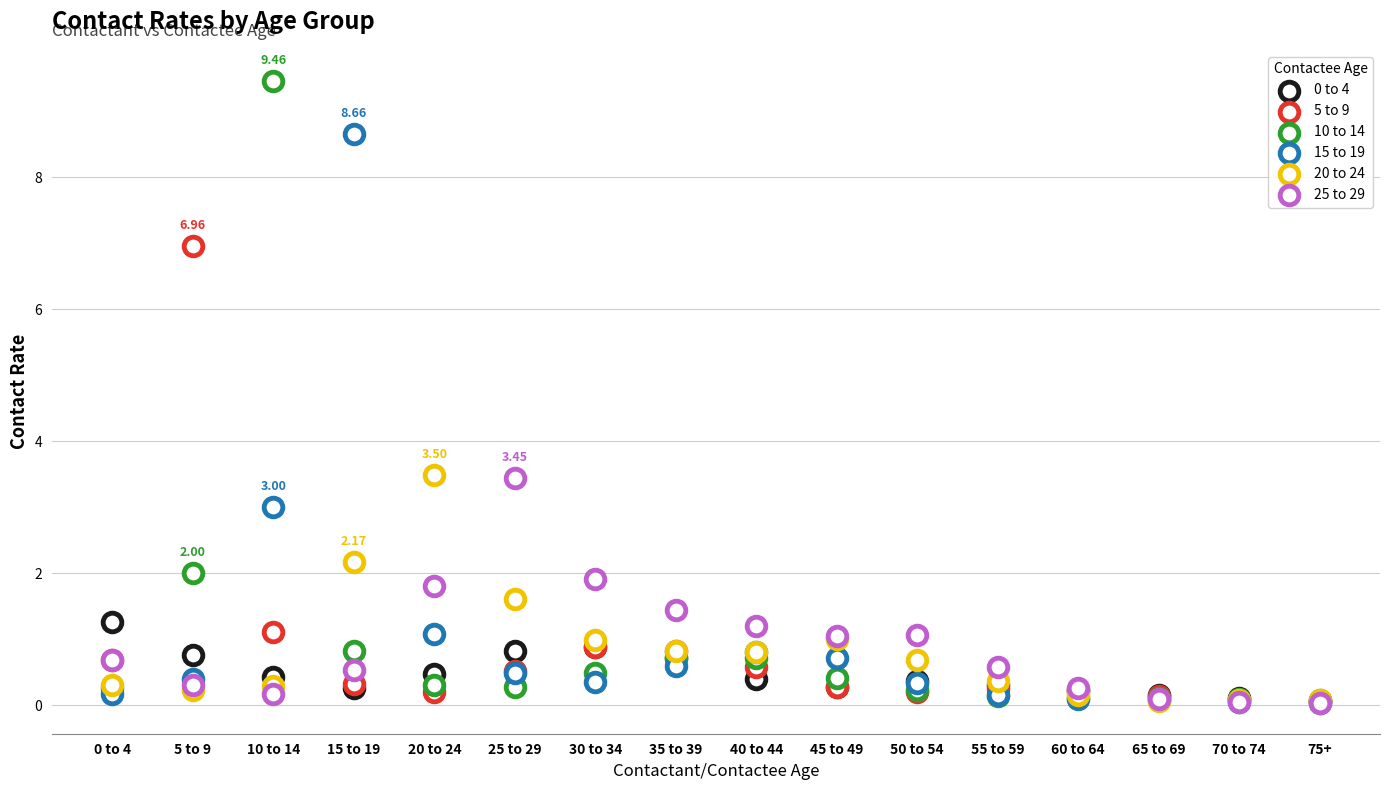

Which series reaches the minimum Y coordinate?

15 to 19